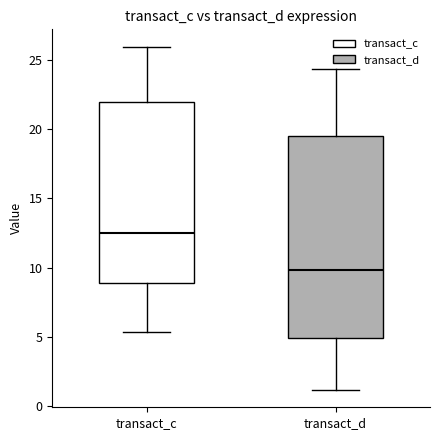

Reading left to right, transcribe this box plot: for each box, give where its median line is, the range the box spans, and where its two whiskers end, as read against the y-axis. The values are not printed on the chart, so give them approximately, as read against the axis.

transact_c: median 12.5, box 9.0 to 22.0, whiskers 5.5 to 26.0
transact_d: median 10.0, box 5.0 to 19.5, whiskers 1.0 to 24.5